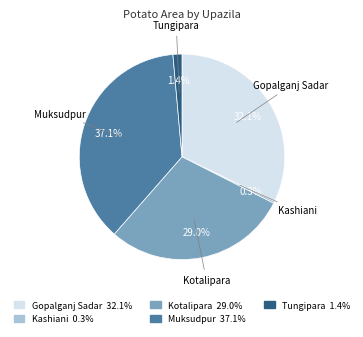

Is Kashiani the majority of the pie?

No